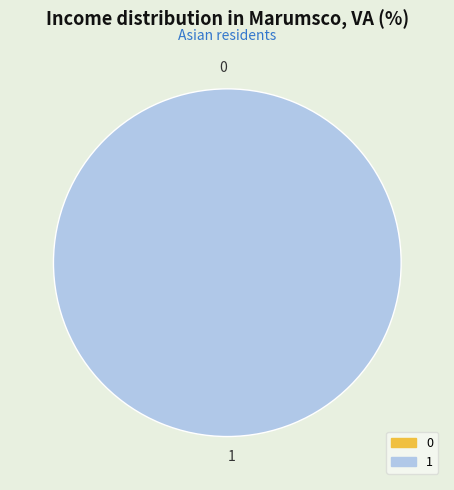

Is there any slice that represents more than half of the pie?

Yes